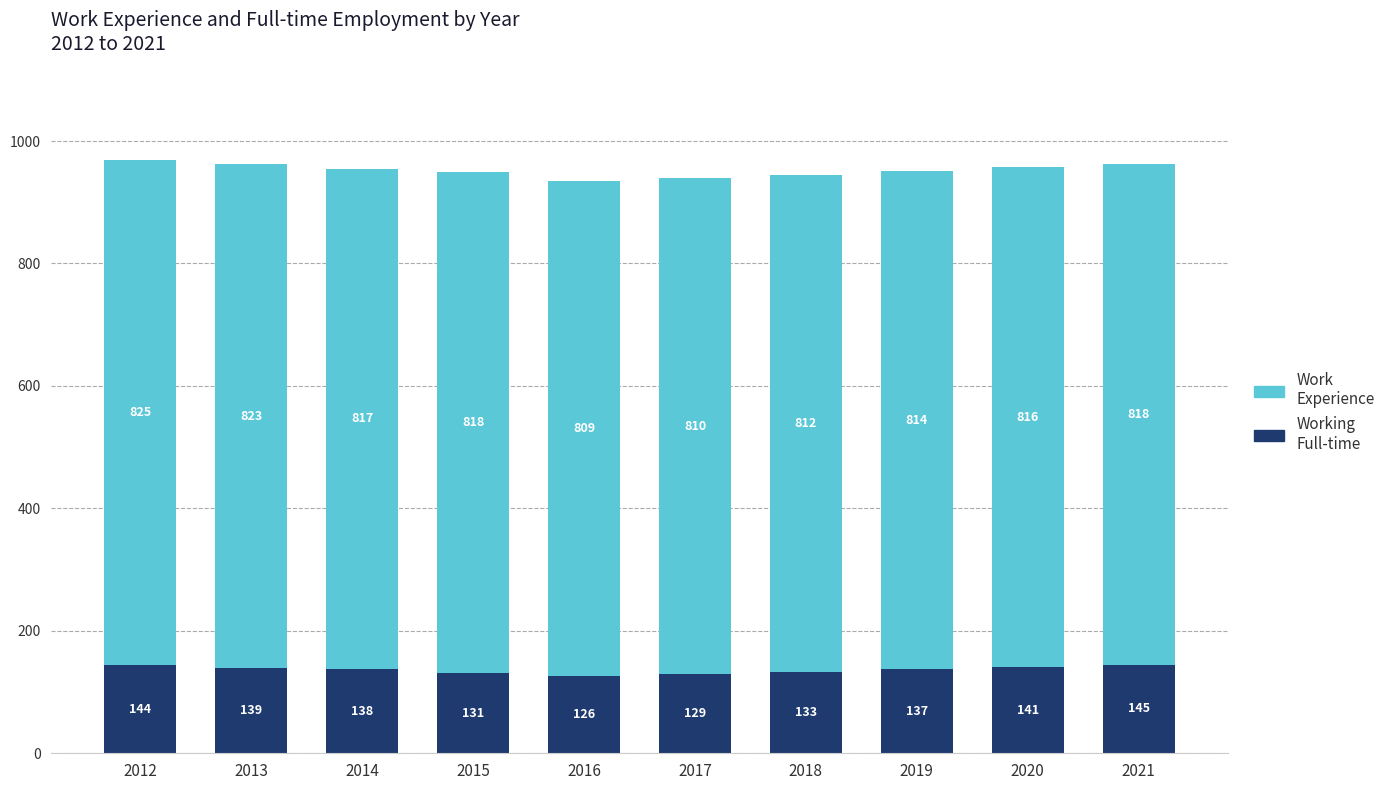

What is the total value across all series at 2017?

939